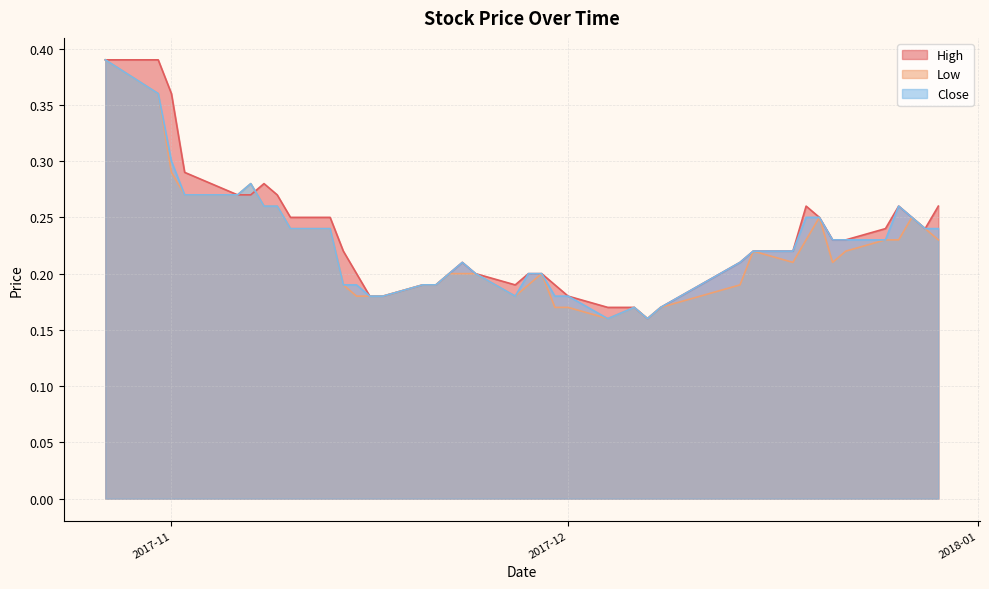

At how many categories does at least one series exceed 0?

40